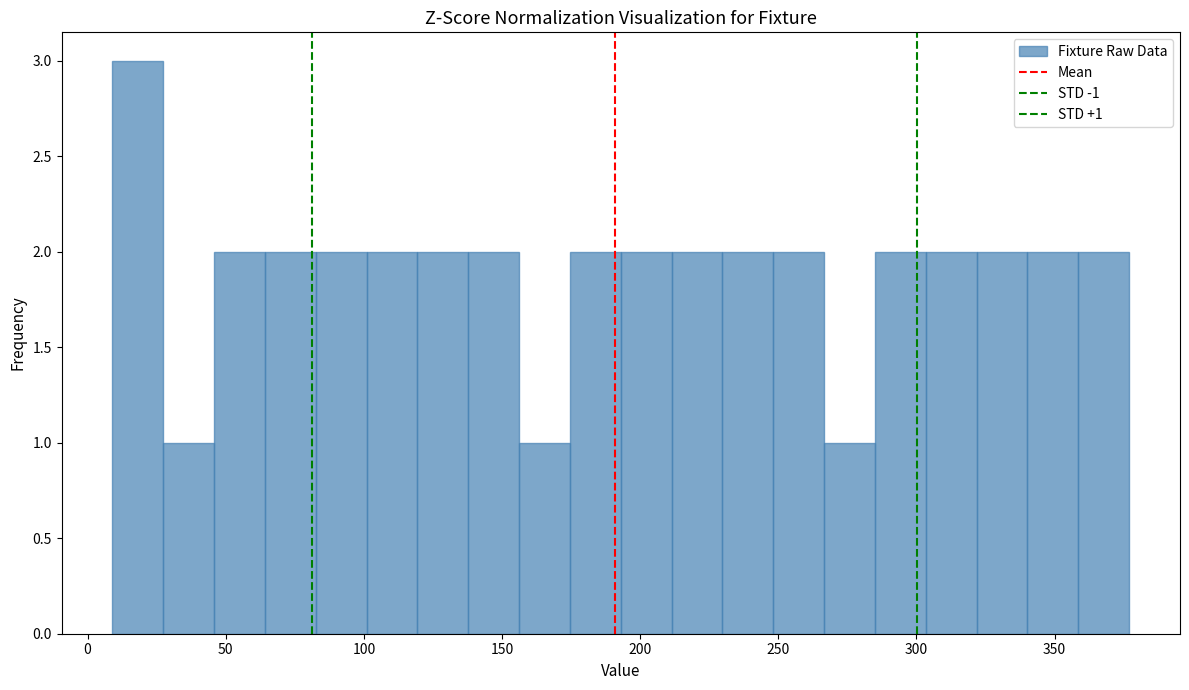

Read against the x-axis, roughly where is the centre of the tallest bar?

20